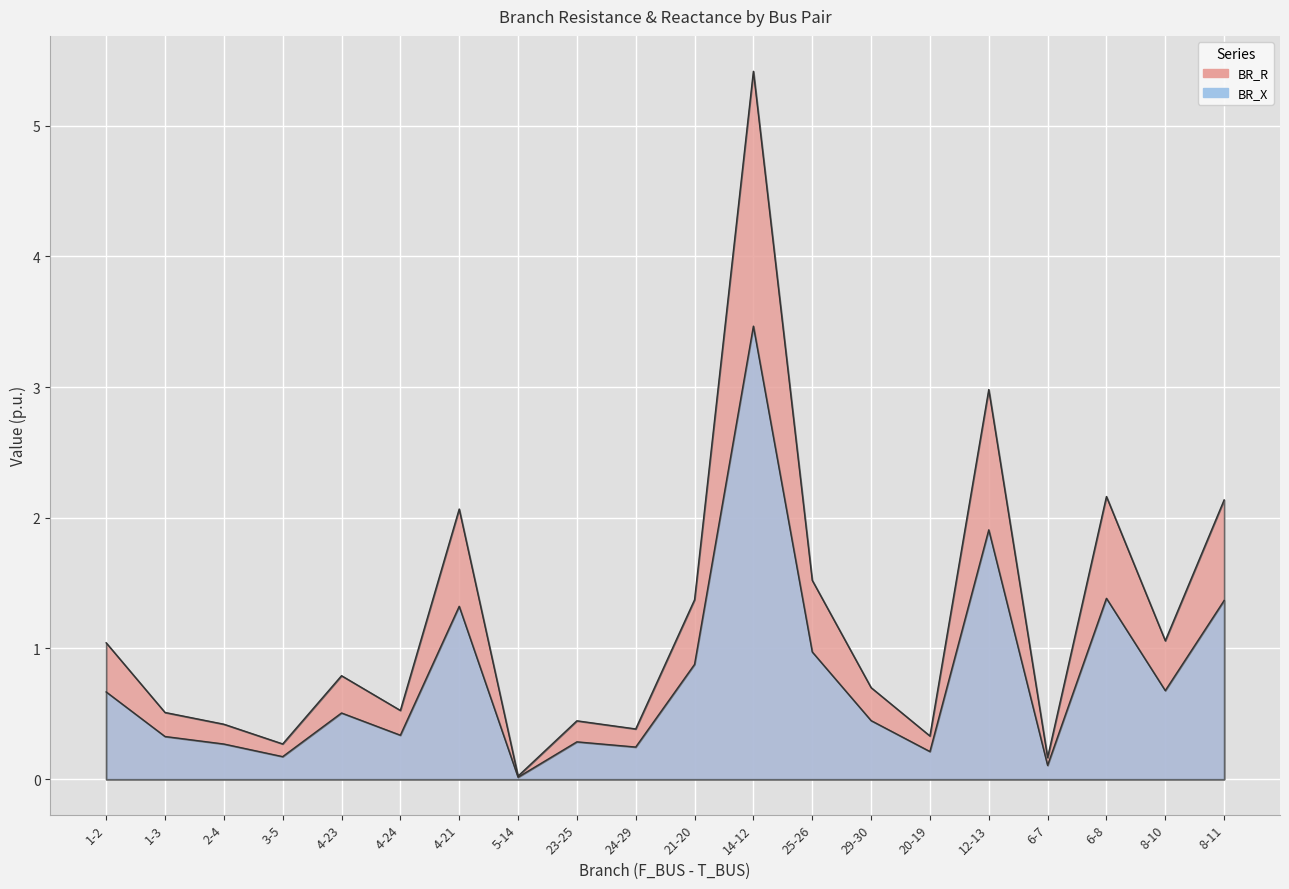

What is the label of the 9th point from the right?

14-12